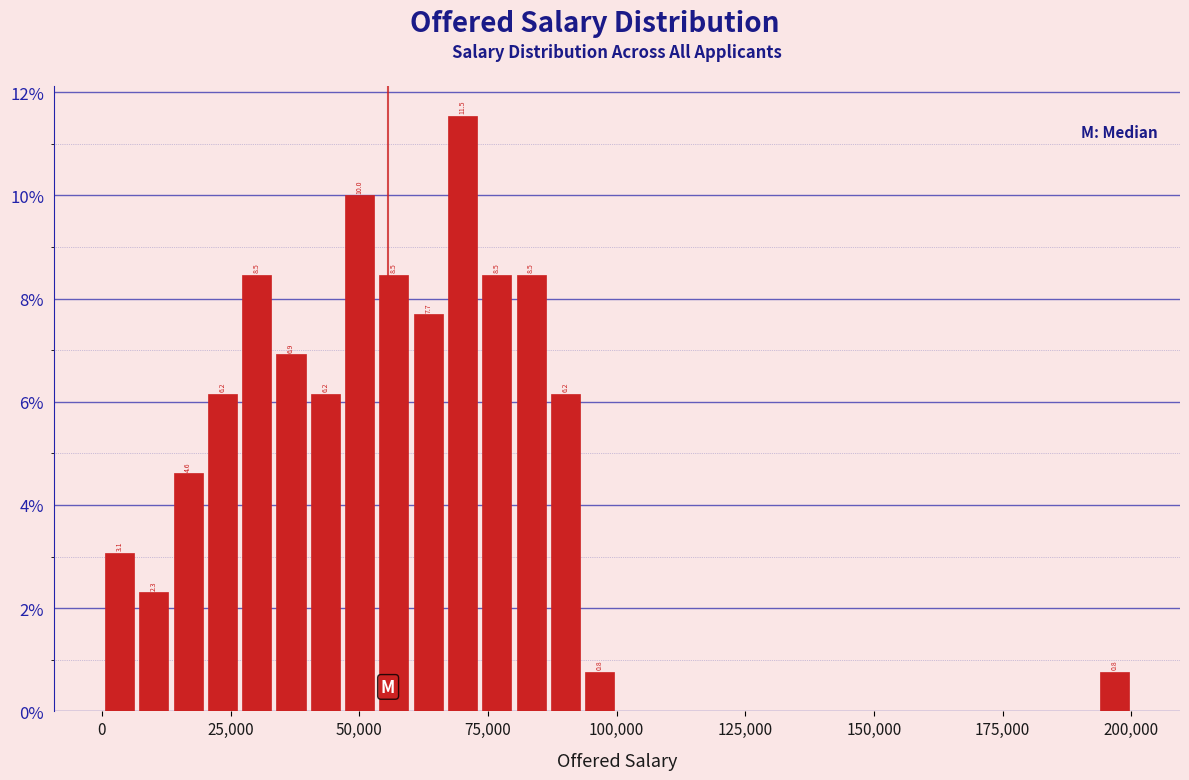

Read against the x-axis, roughly where is the centre of the tallest bar?

70000